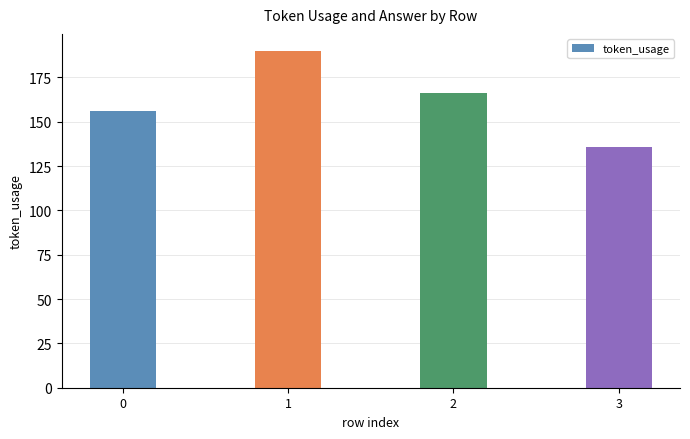

What value does the data have at 0?

156